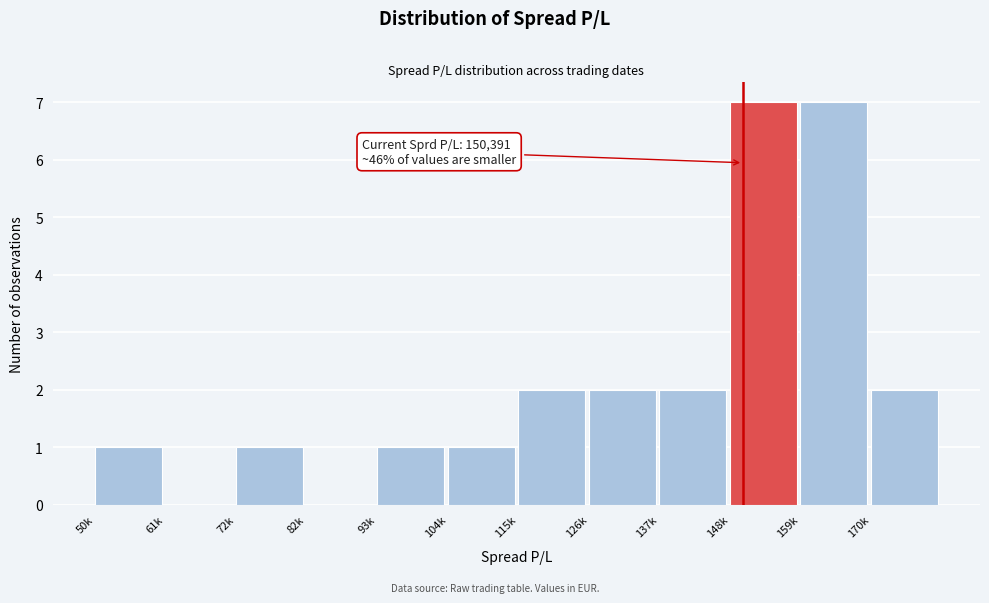

Reading left to right, transcribe all the data shown in this chart.

50k=1	61k=0	72k=1	82k=0	93k=1	104k=1	115k=2	126k=2	137k=2	148k=7	159k=7	170k=2